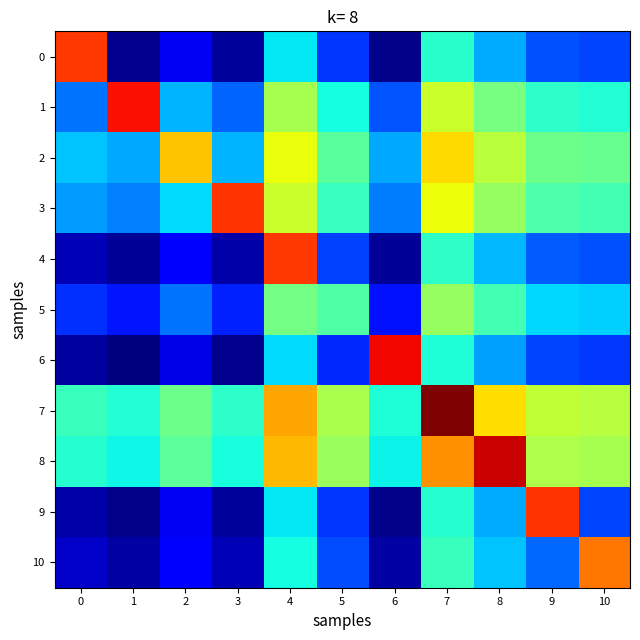

List the series in order of their peak value, highest first.

7, 8, 6, 1, 3, 9, 0, 4, 10, 2, 5